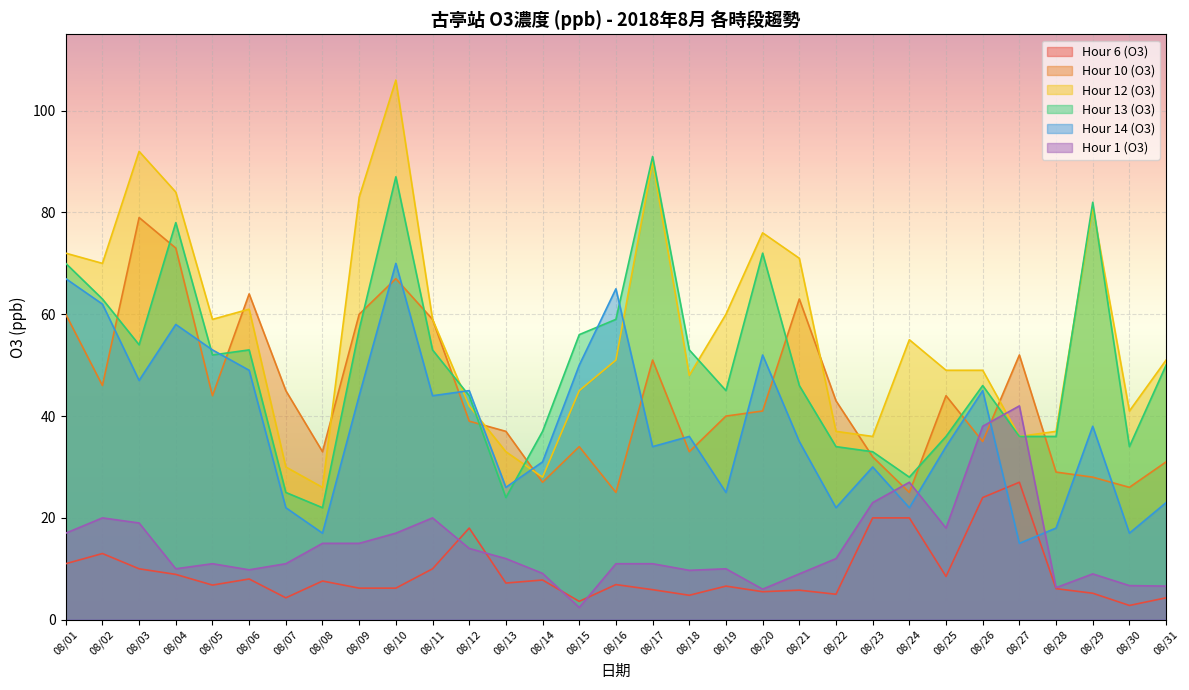

Reading left to right, what are all the values shown in this chart?

Hour 6 (O3): 11.0	13.0	10.0	8.9	6.8	8.0	4.3	7.6	6.2	6.2	10.0	18.0	7.2	7.8	3.6	6.9	5.9	4.8	6.6	5.5	5.8	5.0	20.0	20.0	8.5	24.0	27.0	6.1	5.2	2.8	4.3
Hour 10 (O3): 60.0	46.0	79.0	73.0	44.0	64.0	45.0	33.0	60.0	67.0	59.0	39.0	37.0	27.0	34.0	25.0	51.0	33.0	40.0	41.0	63.0	43.0	32.0	25.0	44.0	35.0	52.0	29.0	28.0	26.0	31.0
Hour 12 (O3): 72.0	70.0	92.0	84.0	59.0	61.0	30.0	26.0	83.0	106.0	59.0	42.0	33.0	28.0	45.0	51.0	90.0	48.0	60.0	76.0	71.0	37.0	36.0	55.0	49.0	49.0	36.0	37.0	81.0	41.0	51.0
Hour 13 (O3): 70.0	63.0	54.0	78.0	52.0	53.0	25.0	22.0	57.0	87.0	53.0	44.0	24.0	37.0	56.0	59.0	91.0	53.0	45.0	72.0	46.0	34.0	33.0	28.0	36.0	46.0	36.0	36.0	82.0	34.0	50.0
Hour 14 (O3): 67.0	62.0	47.0	58.0	53.0	49.0	22.0	17.0	44.0	70.0	44.0	45.0	26.0	31.0	50.0	65.0	34.0	36.0	25.0	52.0	35.0	22.0	30.0	22.0	34.0	45.0	15.0	18.0	38.0	17.0	23.0
Hour 1 (O3): 17.0	20.0	19.0	10.0	11.0	9.8	11.0	15.0	15.0	17.0	20.0	14.0	12.0	9.1	2.4	11.0	11.0	9.7	10.0	6.0	9.0	12.0	23.0	27.0	18.0	38.0	42.0	6.3	9.0	6.7	6.6